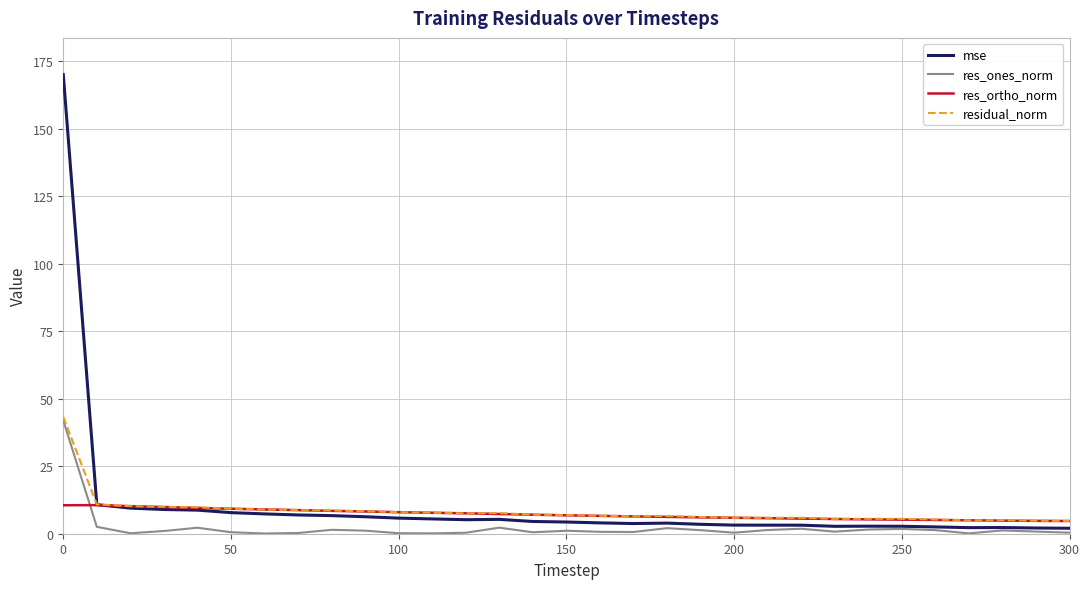

In mse, how many points are higher than both neighbors (excluding endpoints)?

4